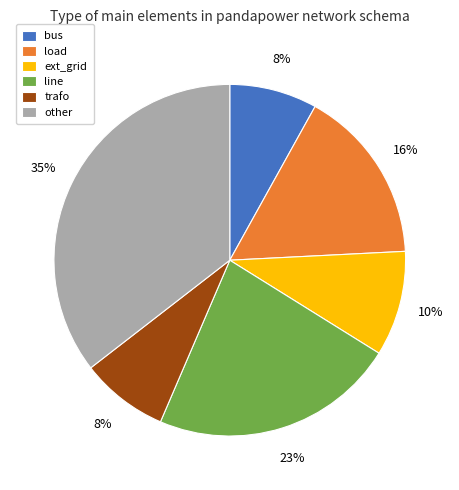

How many slices are in this pie chart?

6